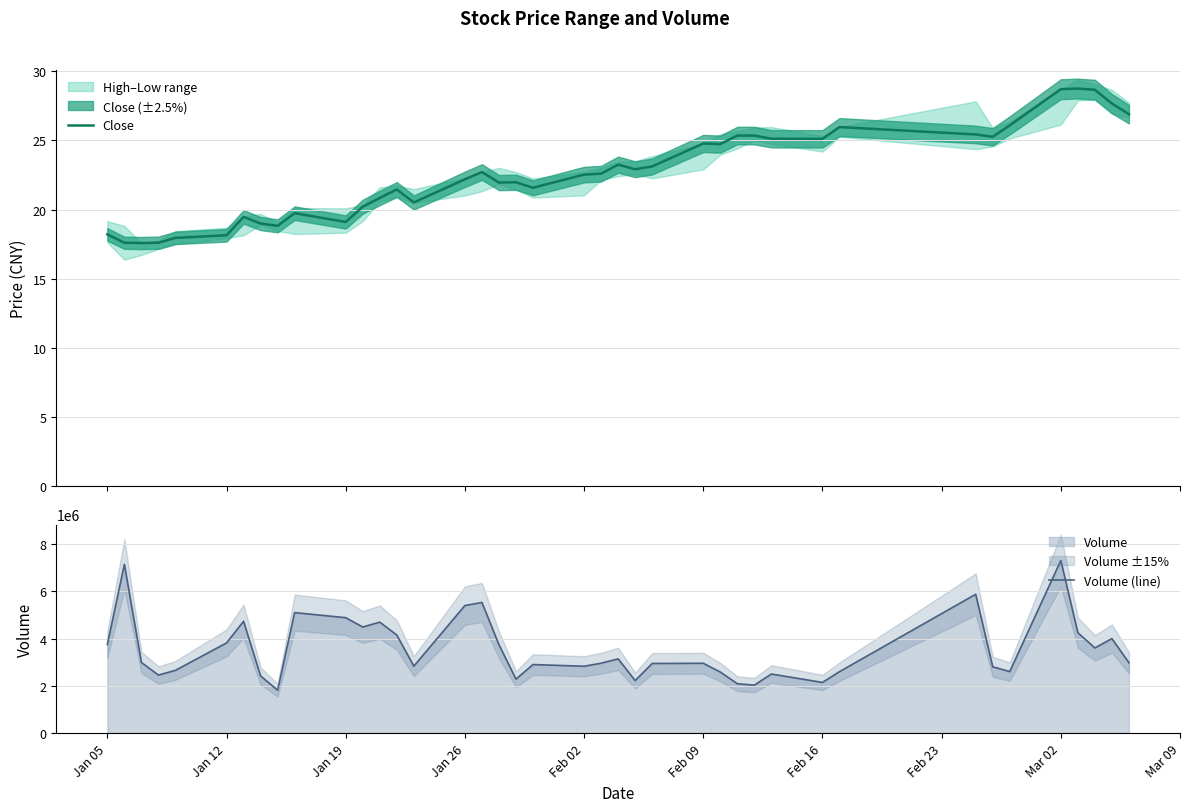

What is the minimum value for Close?

17.6